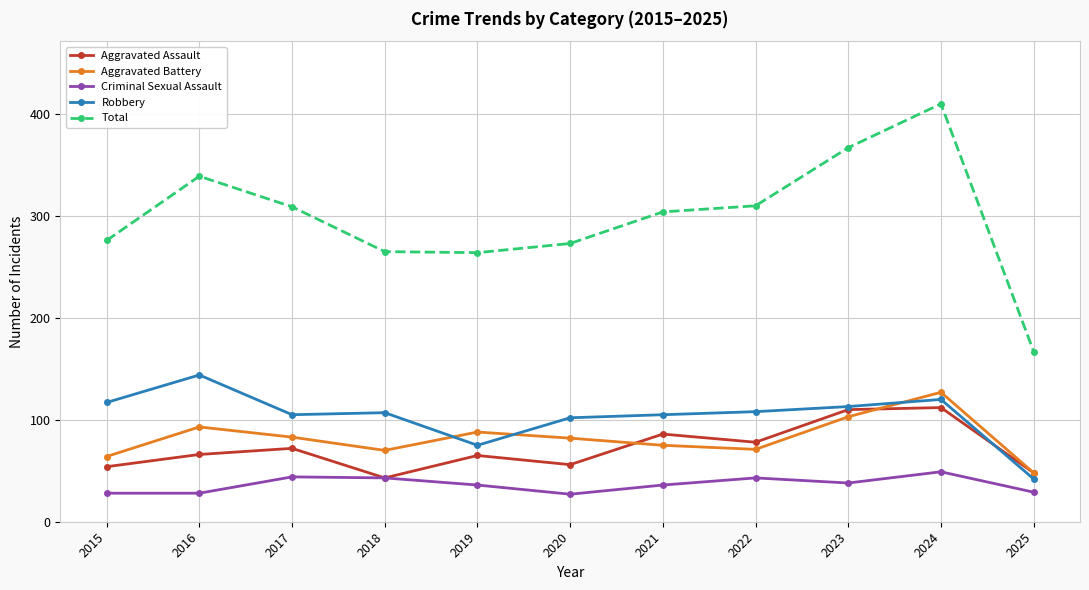

At which category is the sum across all series the highest?

2024